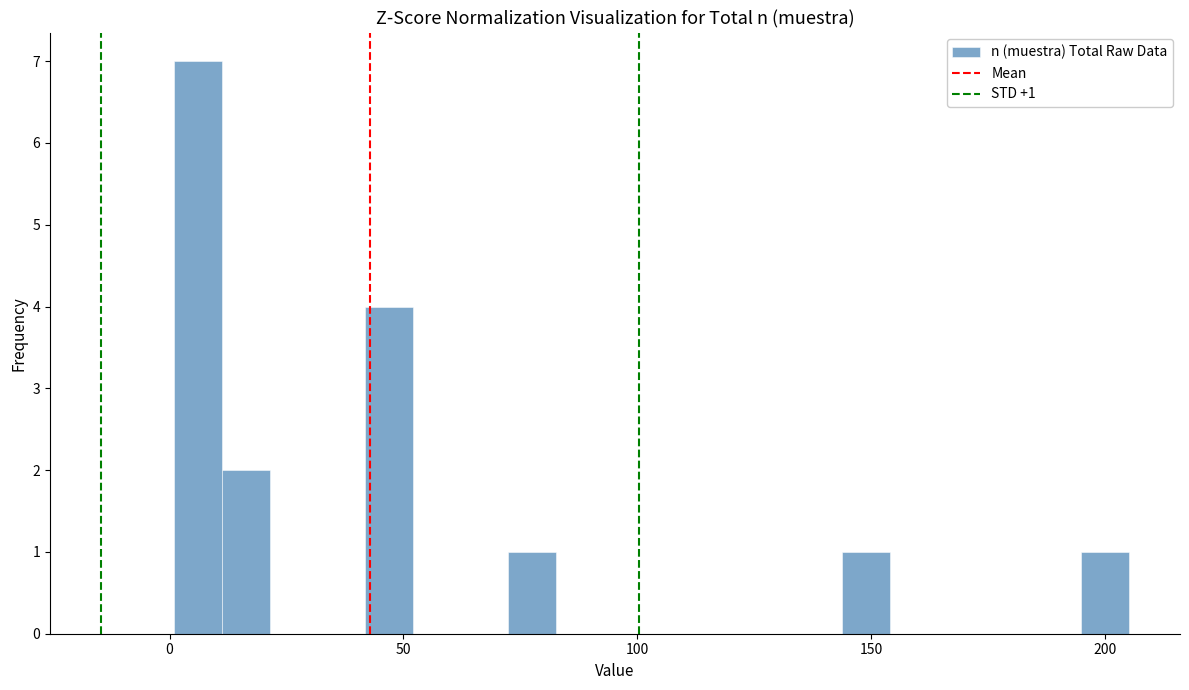

Read against the x-axis, roughly where is the centre of the tallest bar?

5